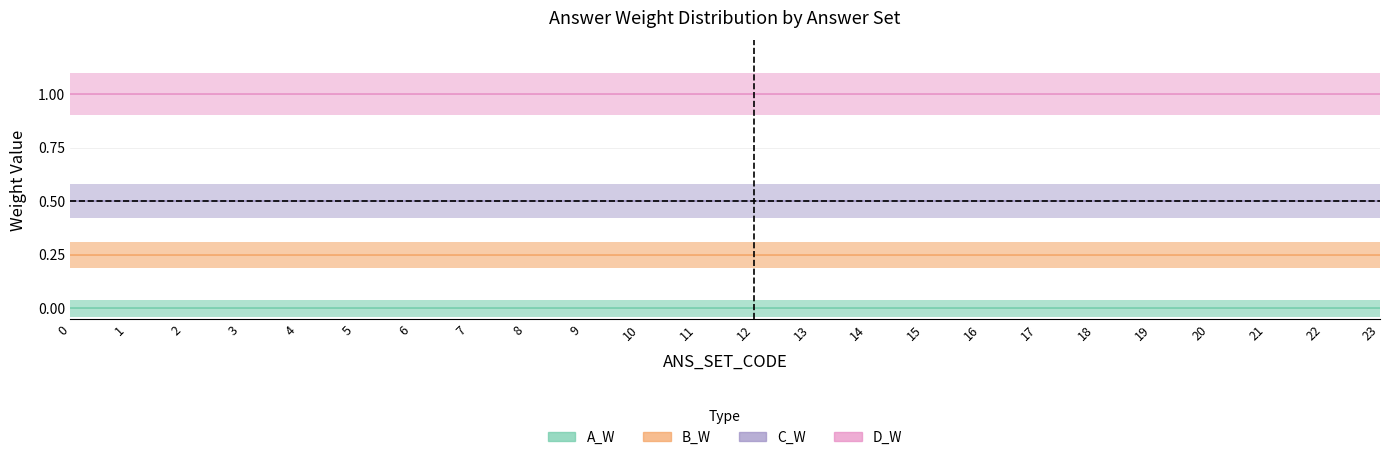

True or false: B_W and D_W cross at least once.

False